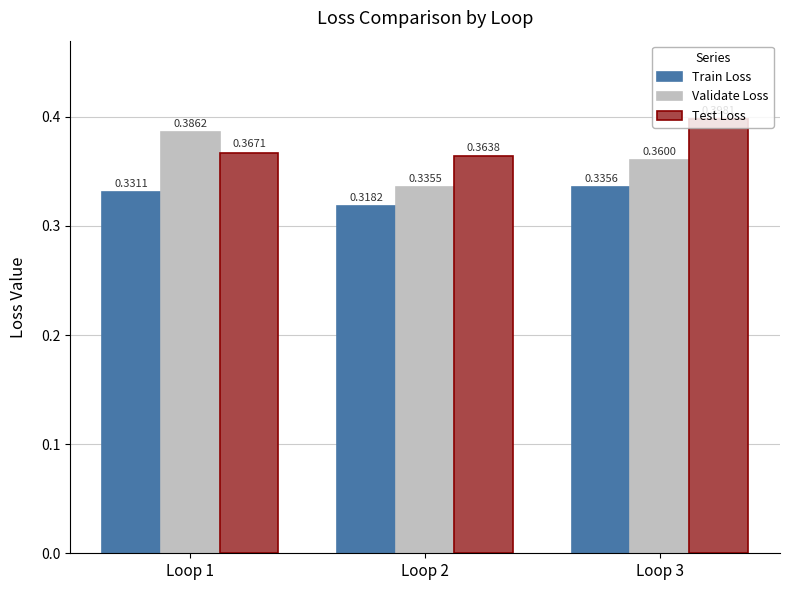

At which label does Train Loss reach its peak?

Loop 3